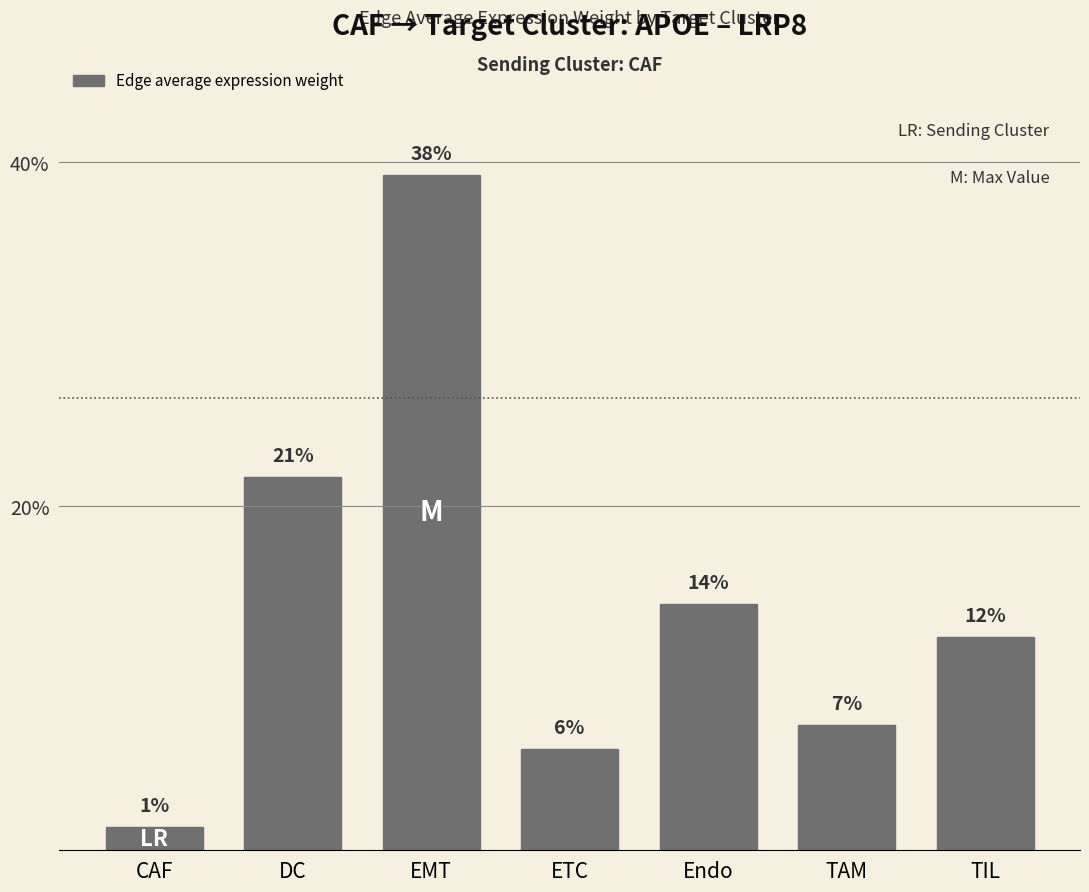

Which has a higher value, EMT or Endo?

EMT